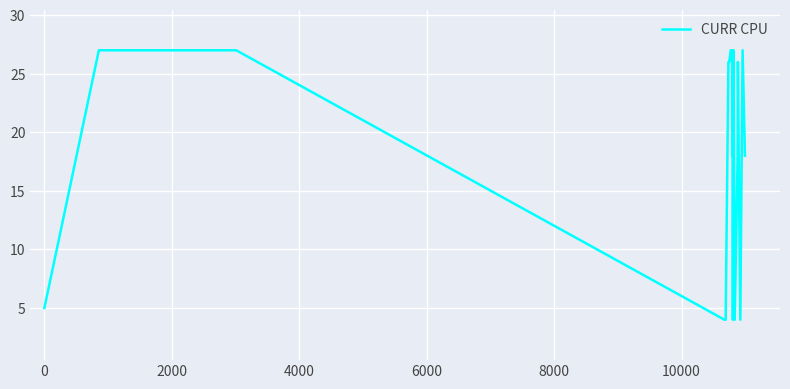

What is the smallest value displayed?

4